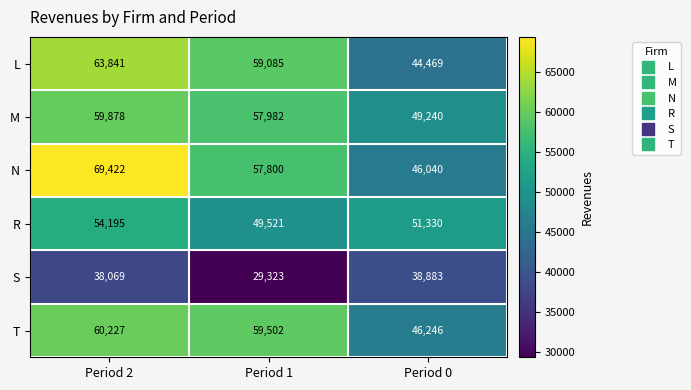

The T series shows 68136 at Period 0. True or false?

False